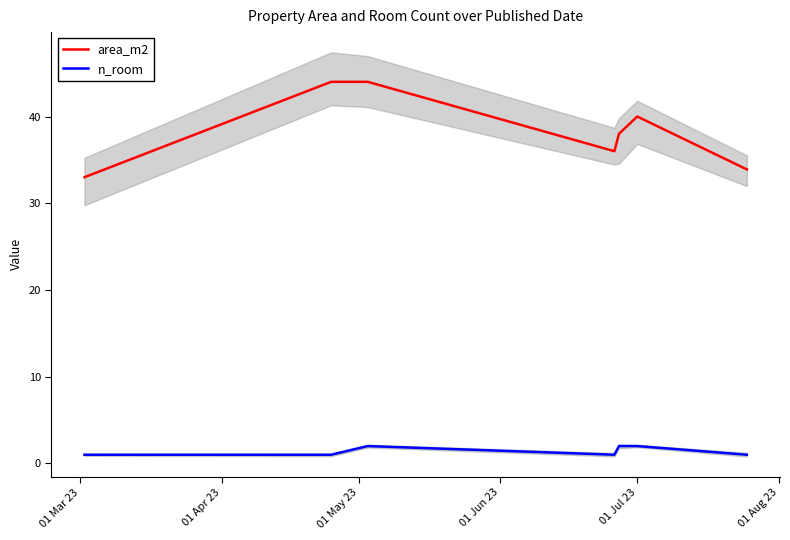

How many values in the n_room series exceed 1?

3